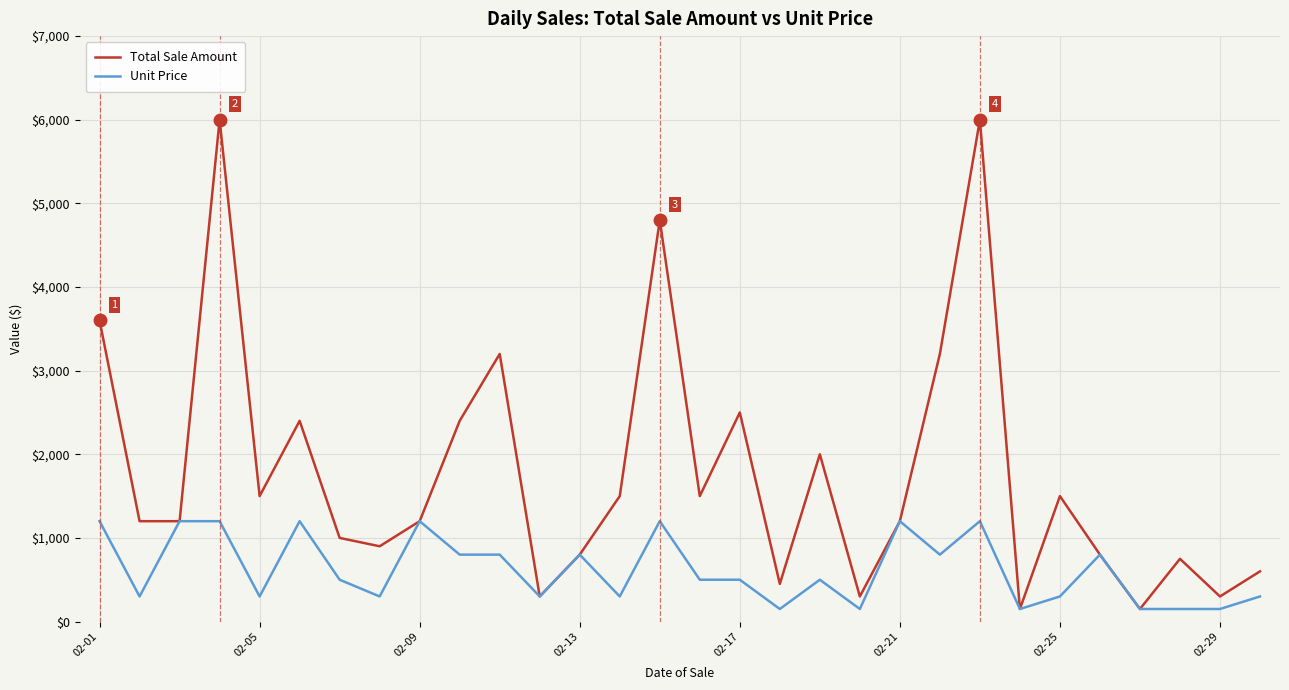

List the series in order of their peak value, highest first.

Total Sale Amount, Unit Price